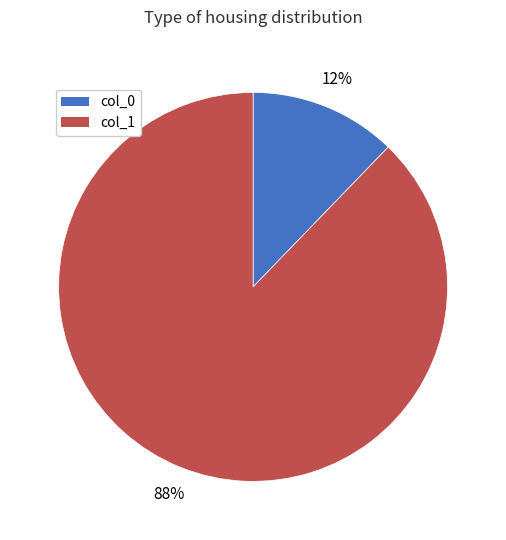

Rank the categories by value from highest to lowest.

col_1, col_0